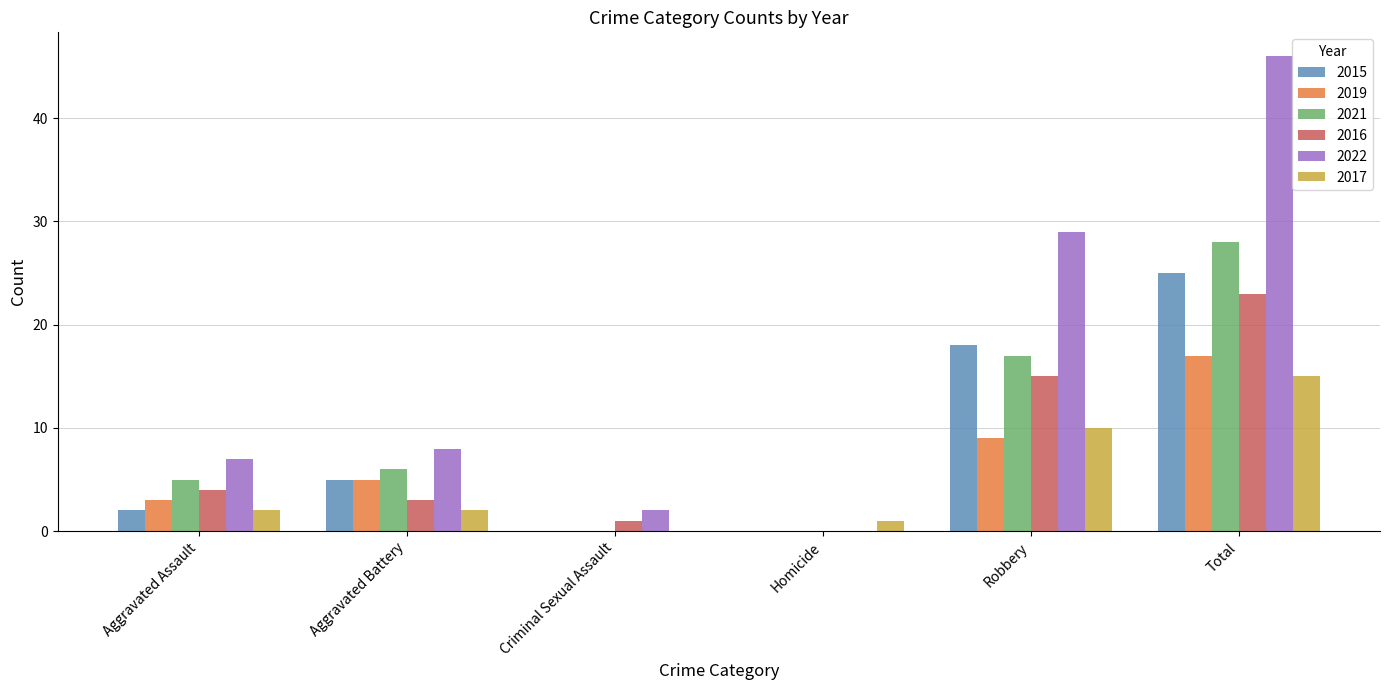

Reading right to left, list all the values displayed in this chart.

2015: 25	18	0	0	5	2
2019: 17	9	0	0	5	3
2021: 28	17	0	0	6	5
2016: 23	15	0	1	3	4
2022: 46	29	0	2	8	7
2017: 15	10	1	0	2	2